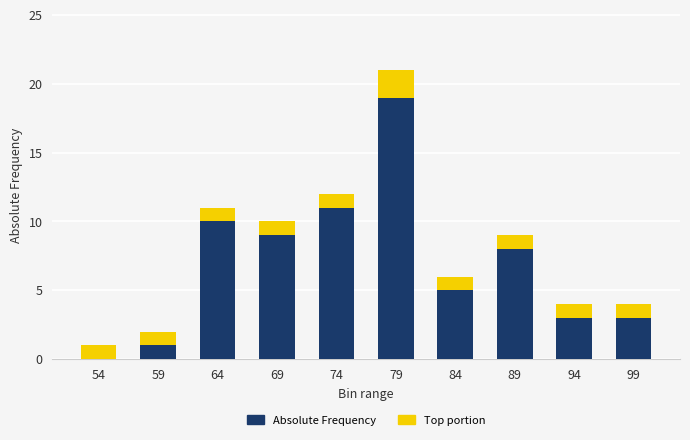

Is it true that Absolute Frequency equals 9 at 69?

True